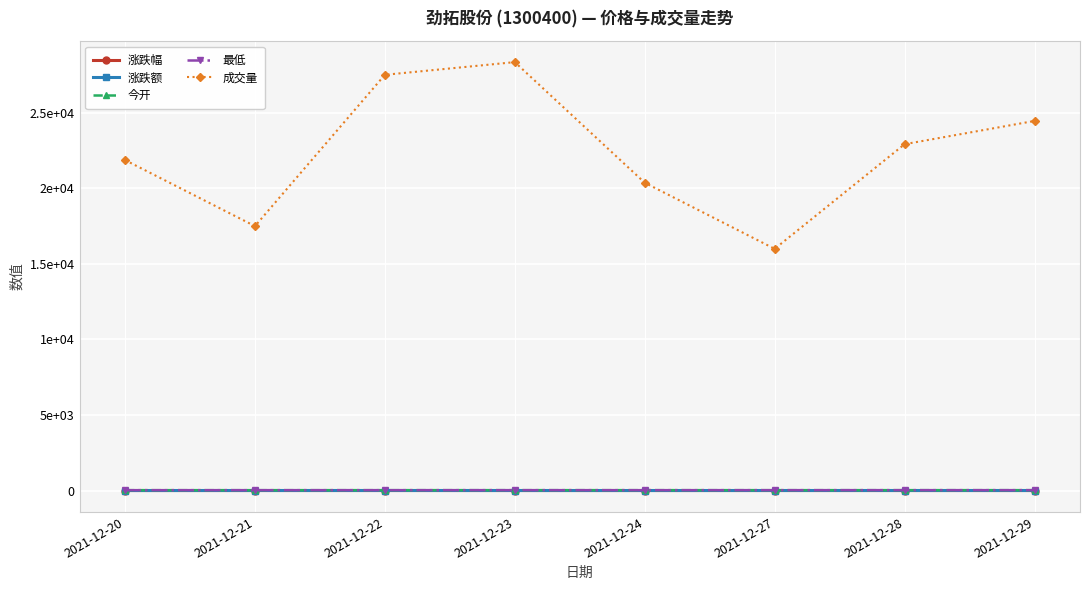

In 成交量, how many points are higher than both neighbors (excluding endpoints)?

1